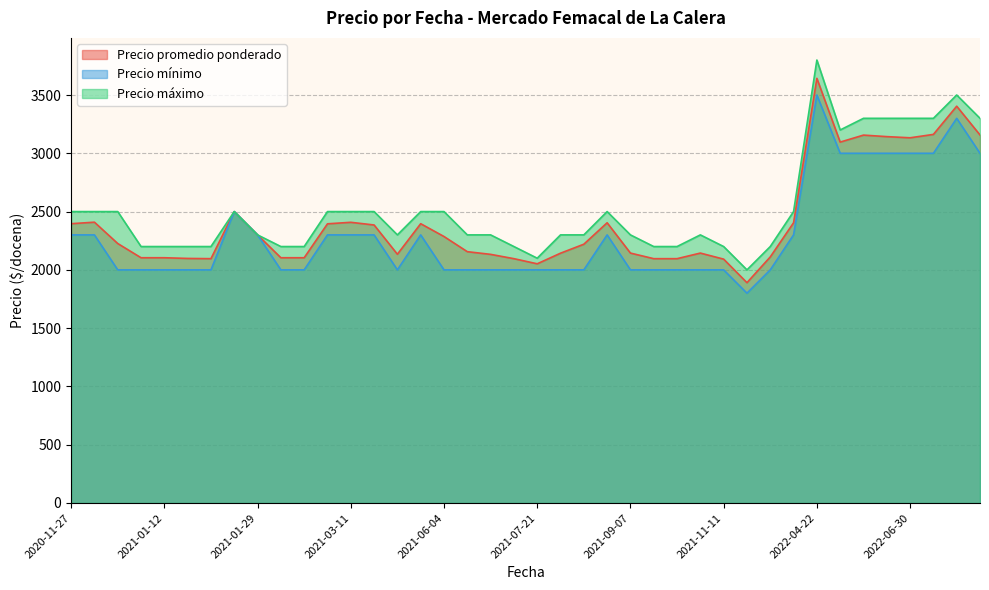

Which series has the widest spread of values?

Precio máximo